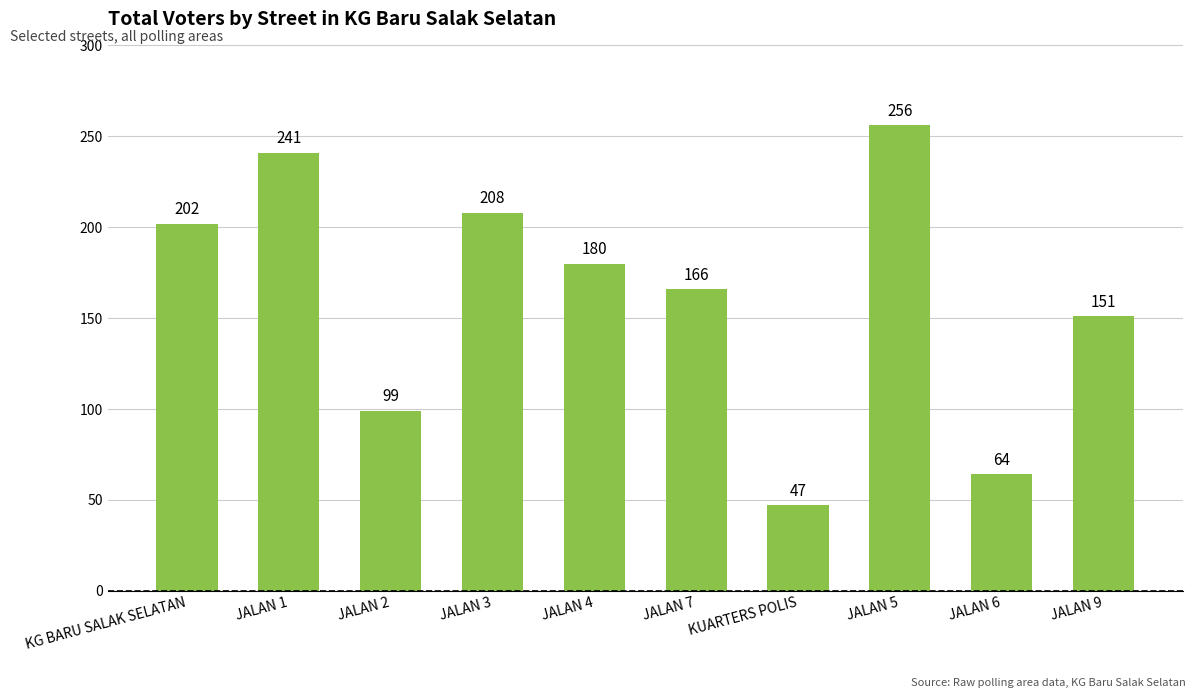

Which label corresponds to the largest value in the chart?

JALAN 5